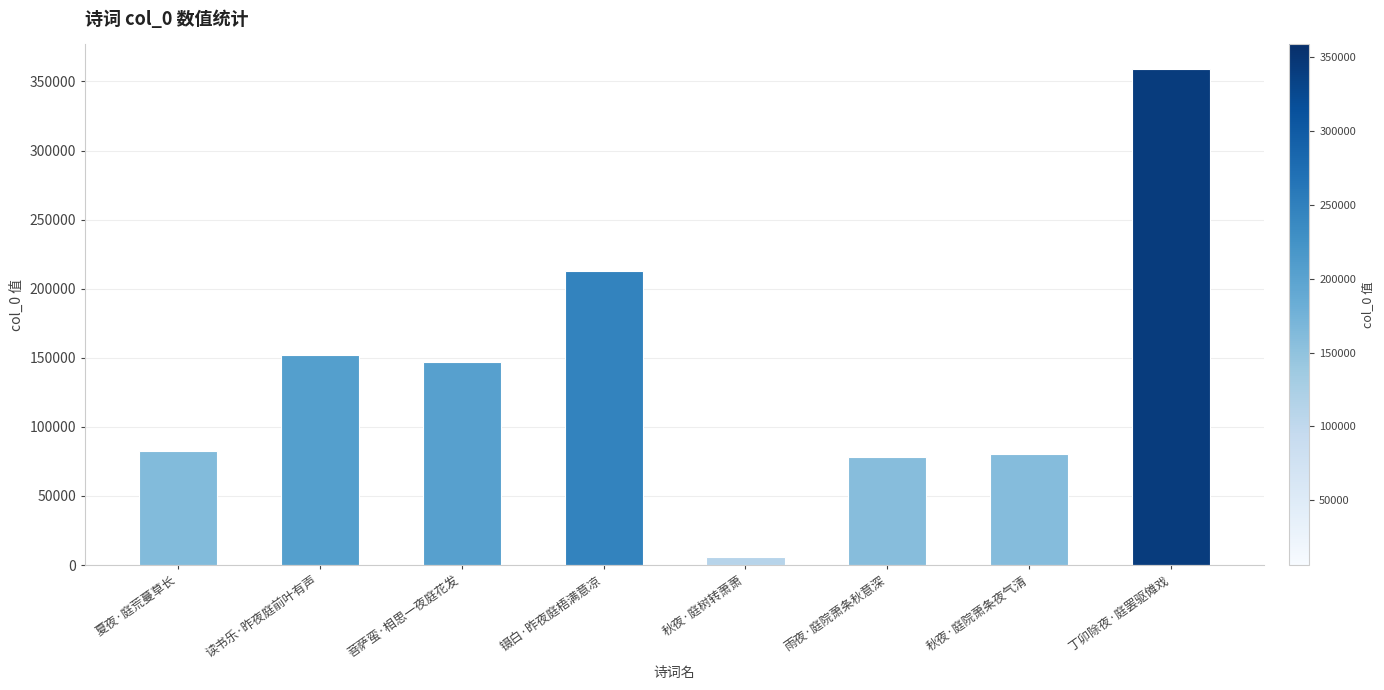

What is the difference between the values at 丁卯除夜·庭罢驱傩戏 and 菩萨蛮·相思一夜庭花发?

211951